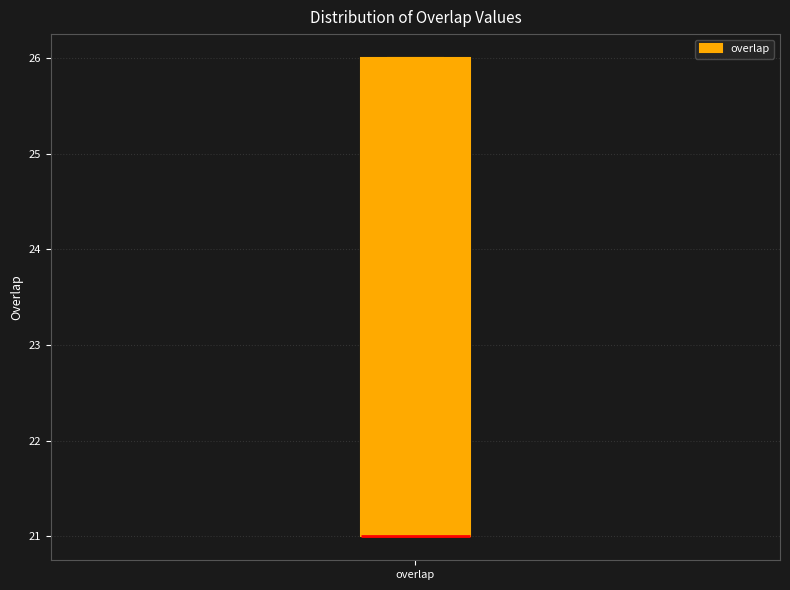

Where is the upper edge of the box for overlap on the y-axis? The values are not printed on the chart, so give them approximately, as read against the axis.

26